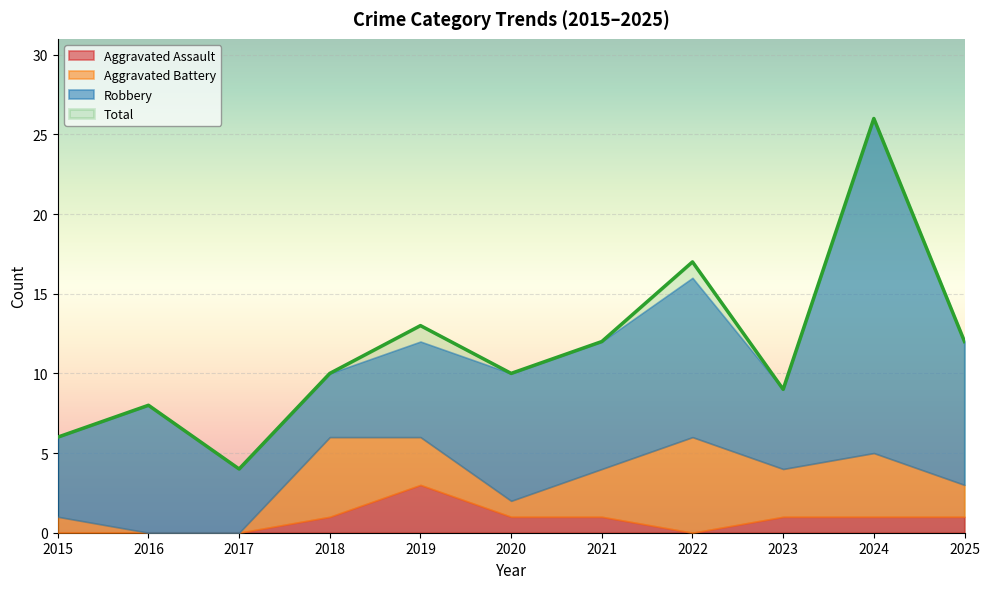

Between 2016 and 2017, which series saw the biggest shift?

Robbery